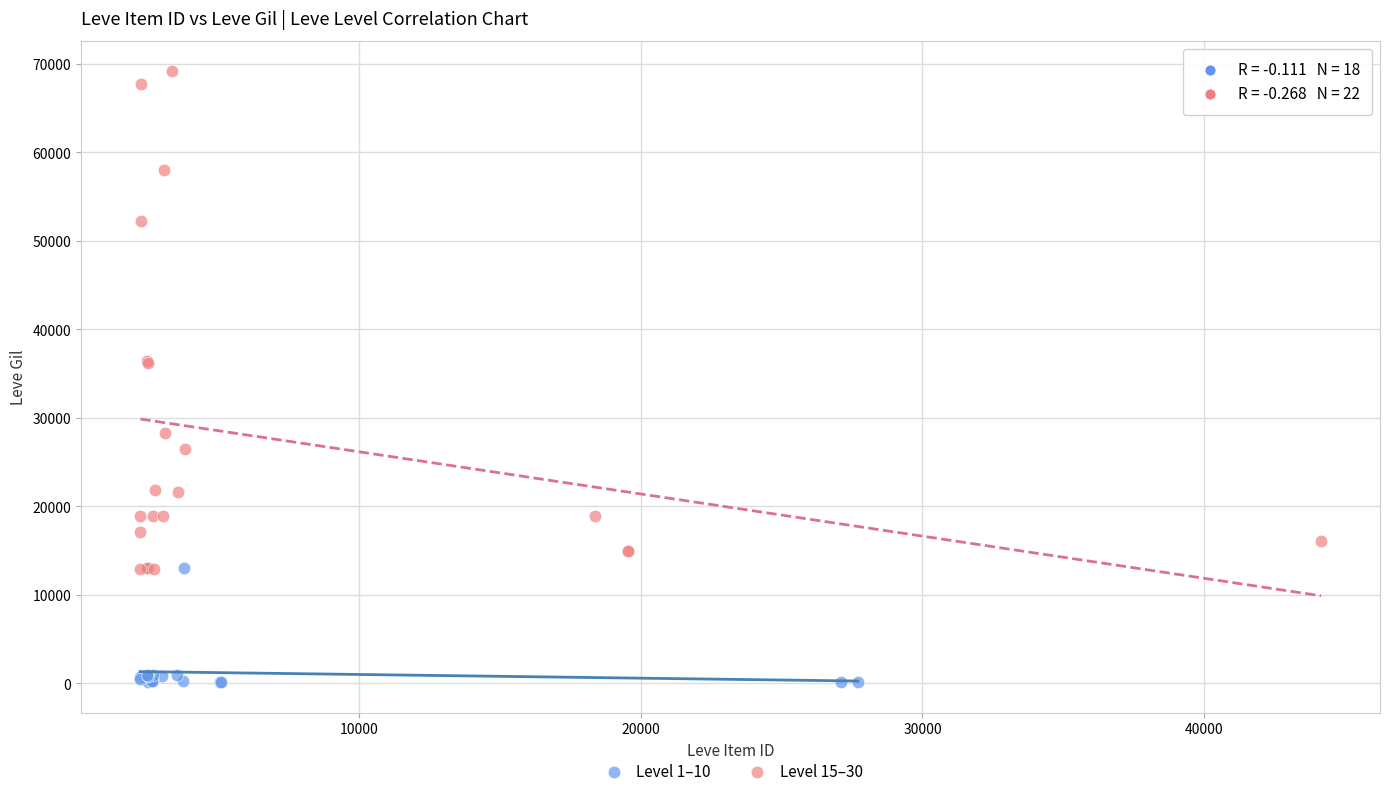

Which series has the largest Y range (max minus min)?

Level 15–30